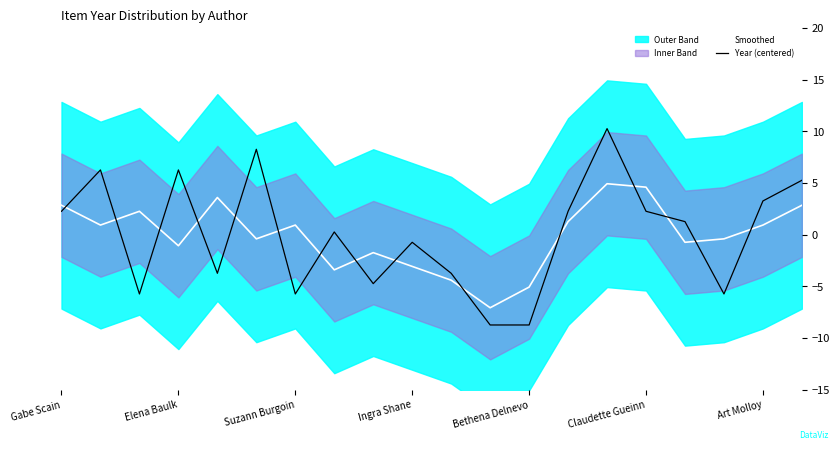

Is it true that Smoothed equals -0.6 at Claudette Gueinn?

False